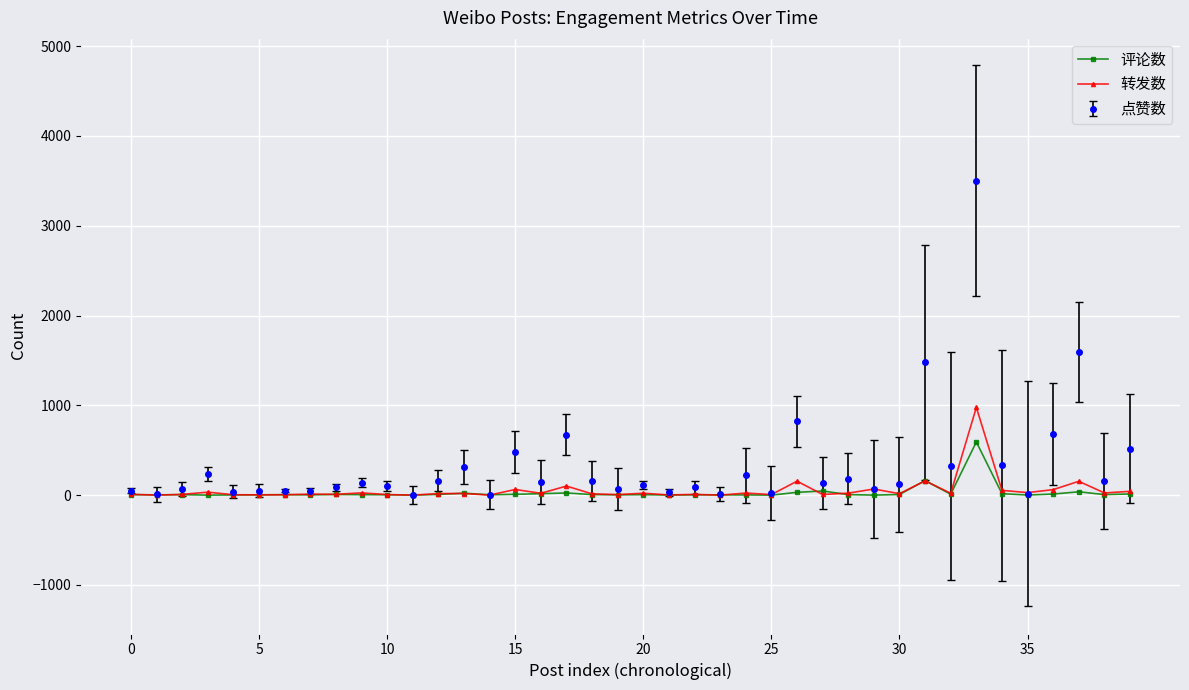

Rank the series by their maximum value, from highest to lowest.

点赞数, 转发数, 评论数